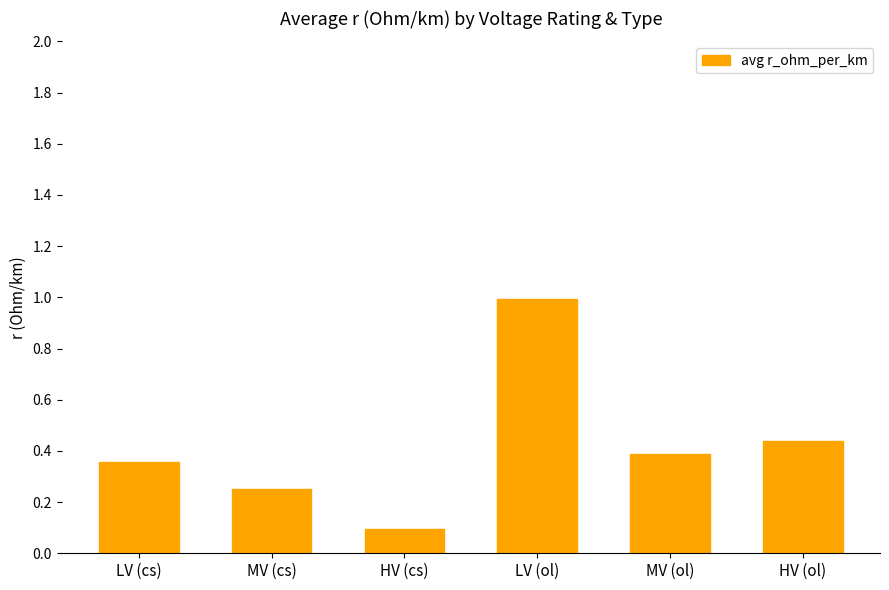

The value at HV (cs) is 0.1. True or false?

True